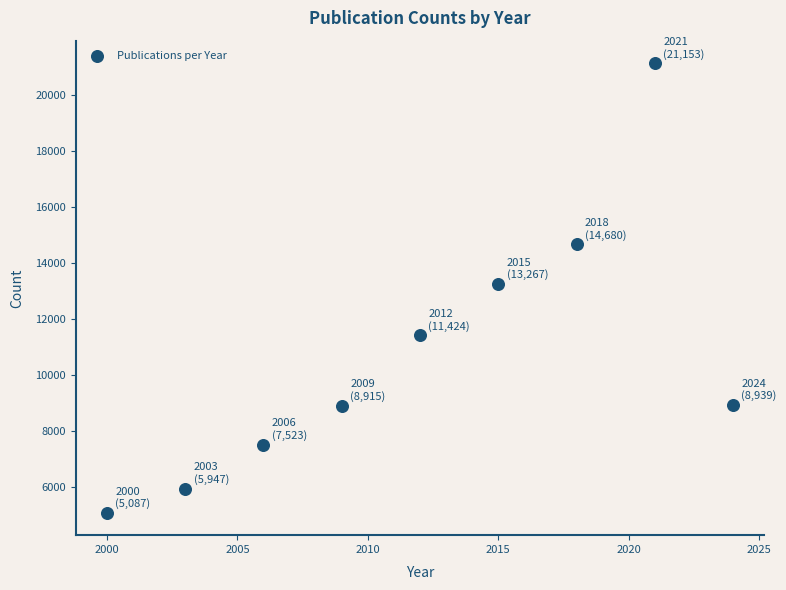

What is the range of Y values (max minus min)?

16066